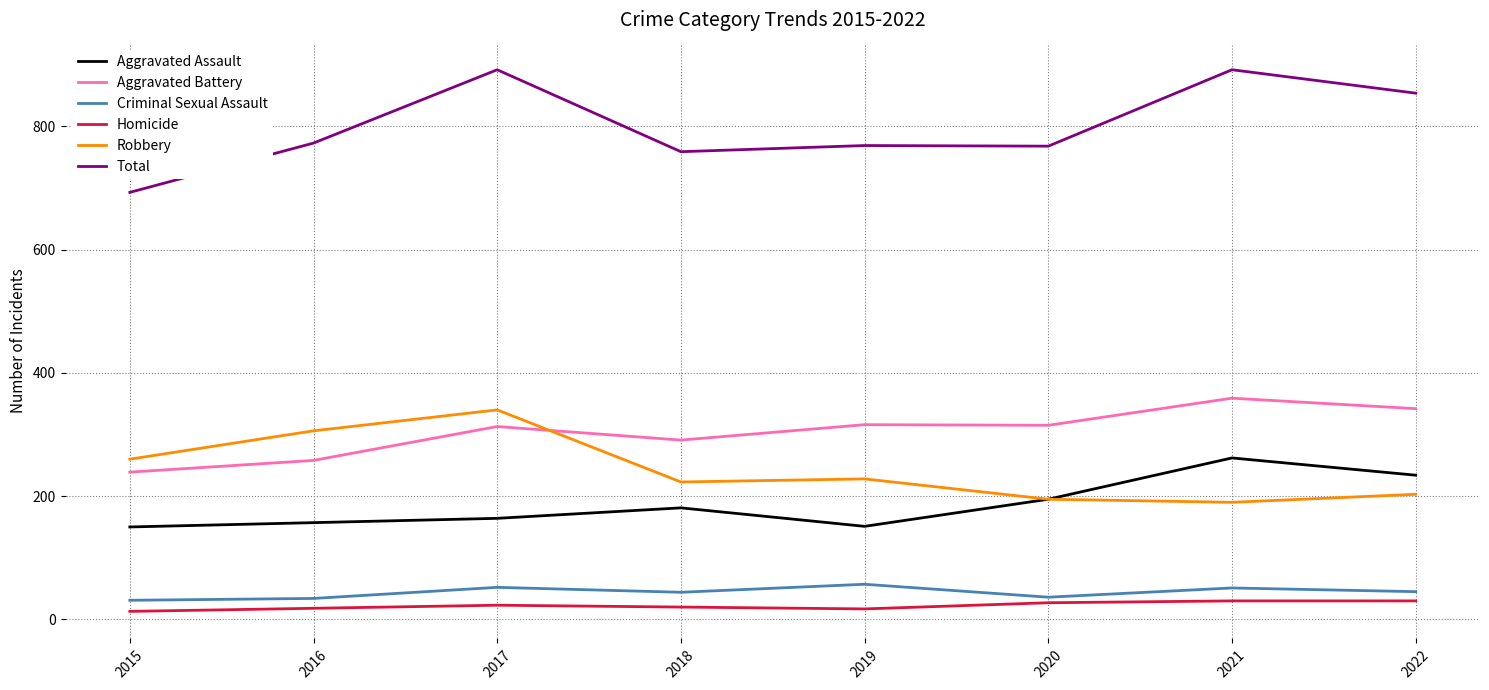

What is the sum of all Aggravated Assault values?

1494